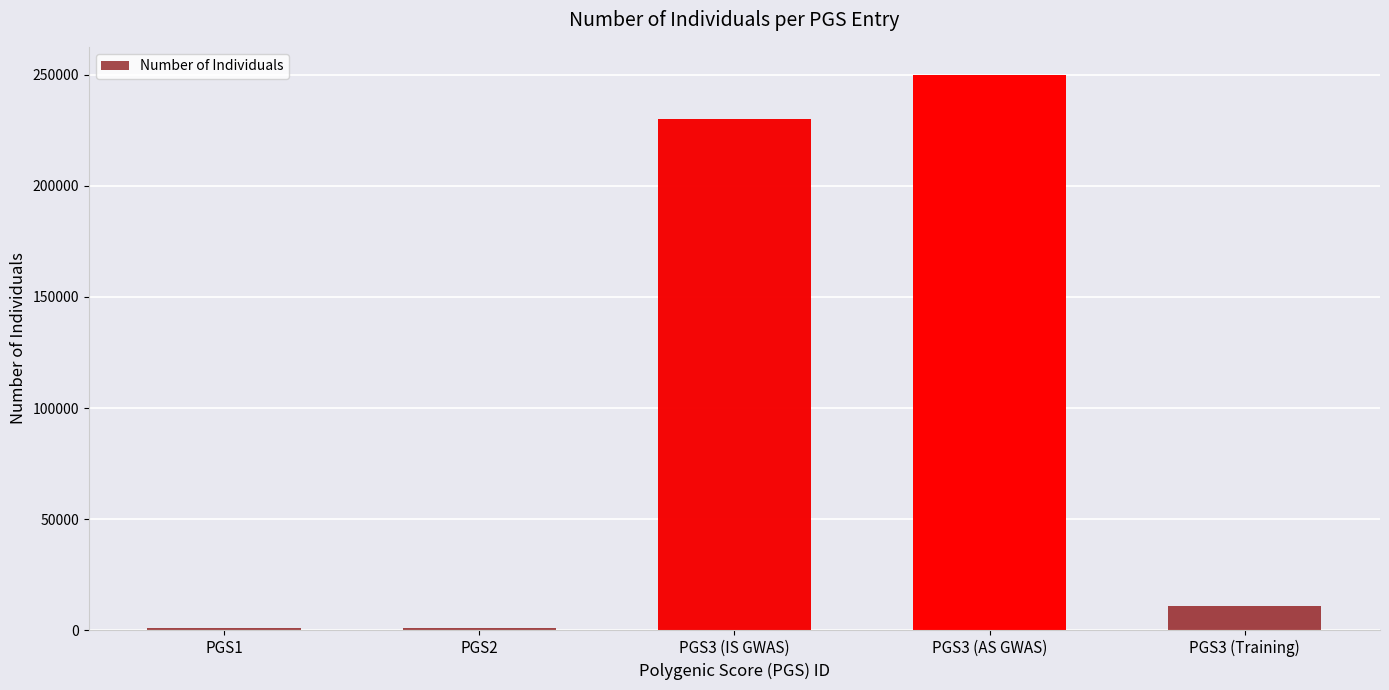

What is the change in value from PGS3 (AS GWAS) to PGS3 (Training)?

-239000